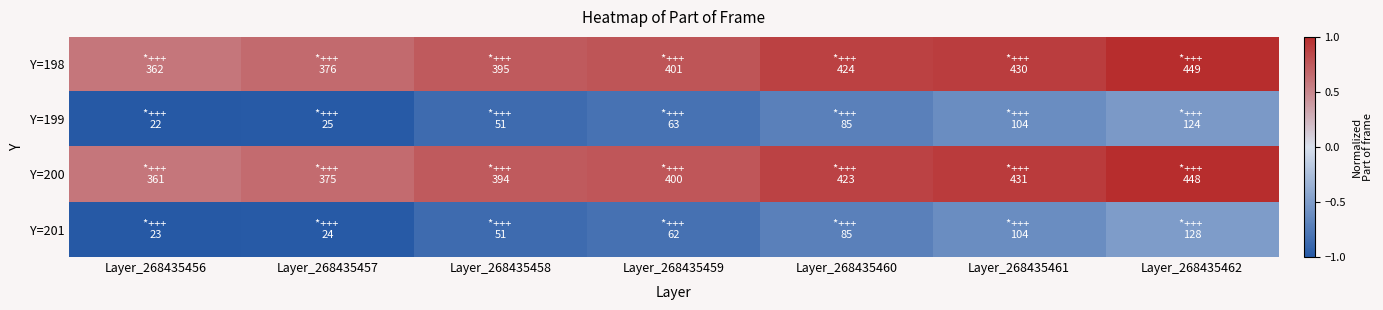

Rank the series at Layer_268435456 from highest to lowest value.

Y=198, Y=200, Y=201, Y=199